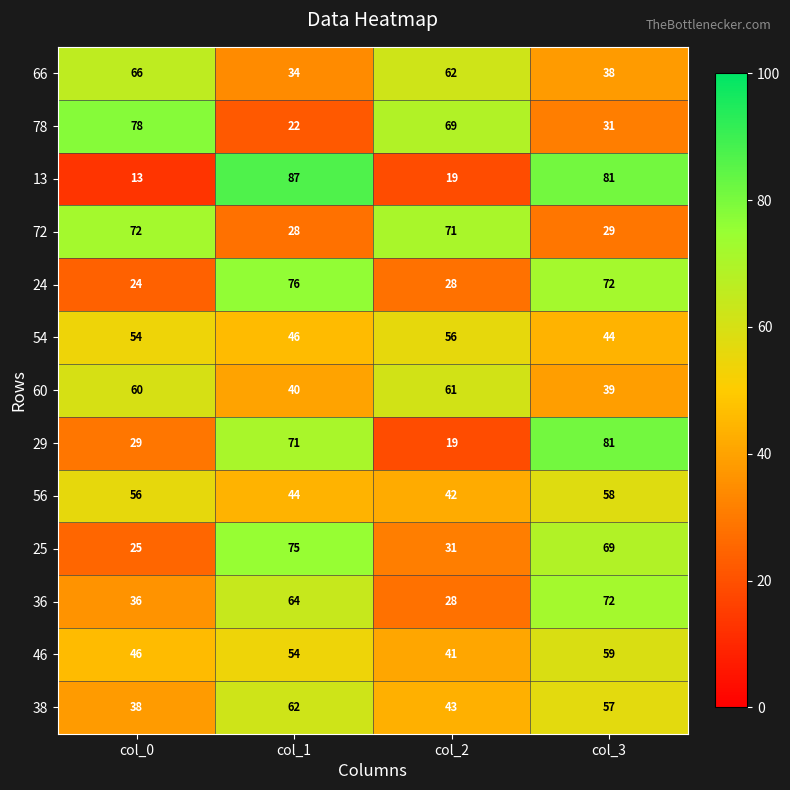

What is the total value across all series at col_1?

703